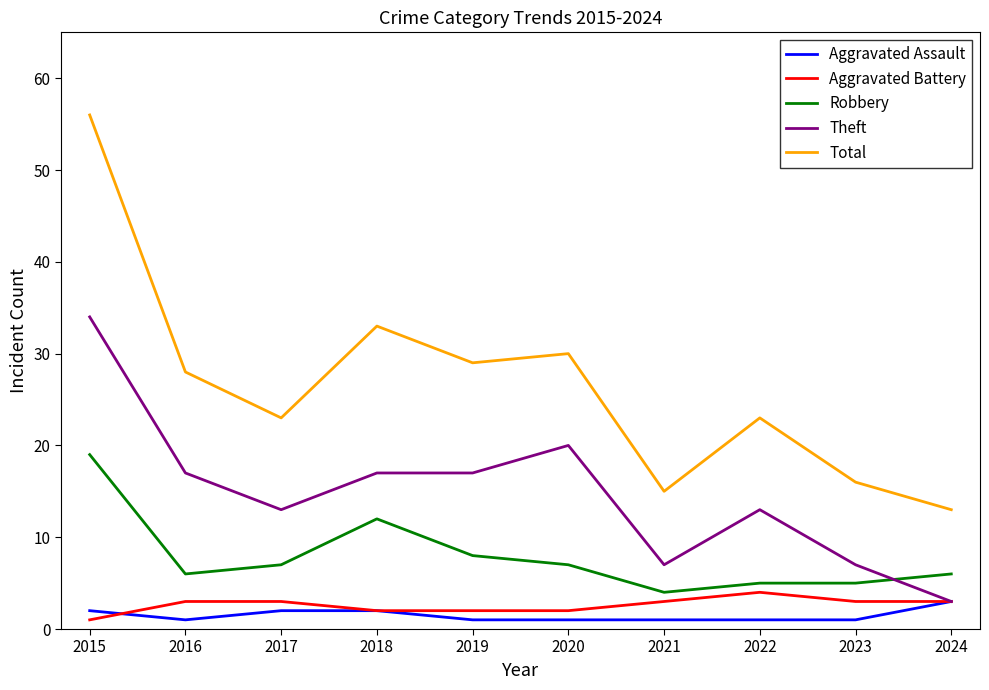

At which category is the sum across all series the highest?

2015